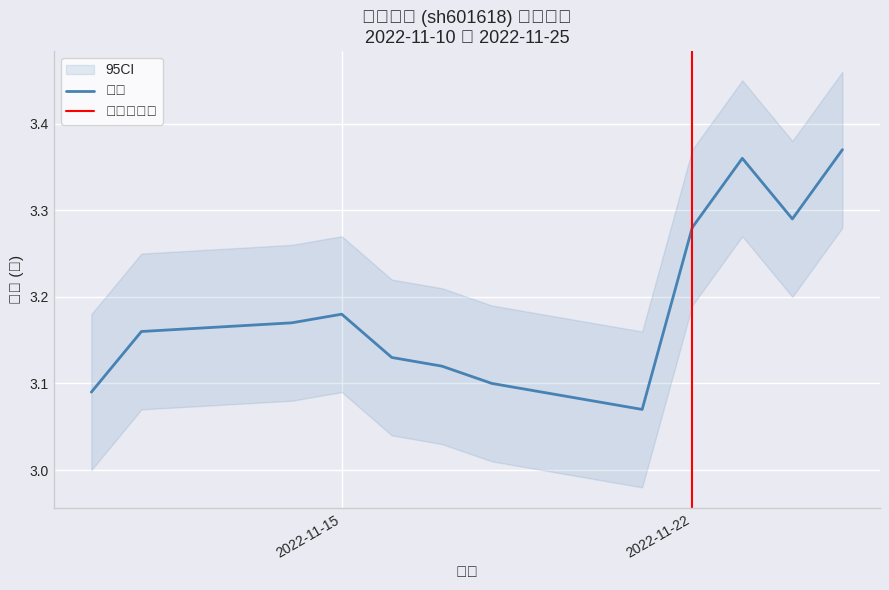

How many distinct data groups are displayed?

1